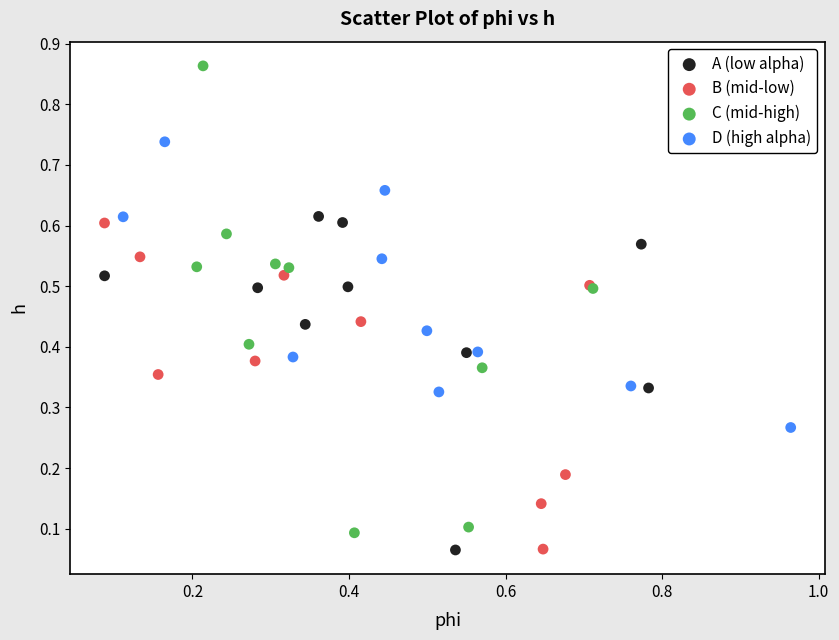

Which series has the largest Y range (max minus min)?

C (mid-high)